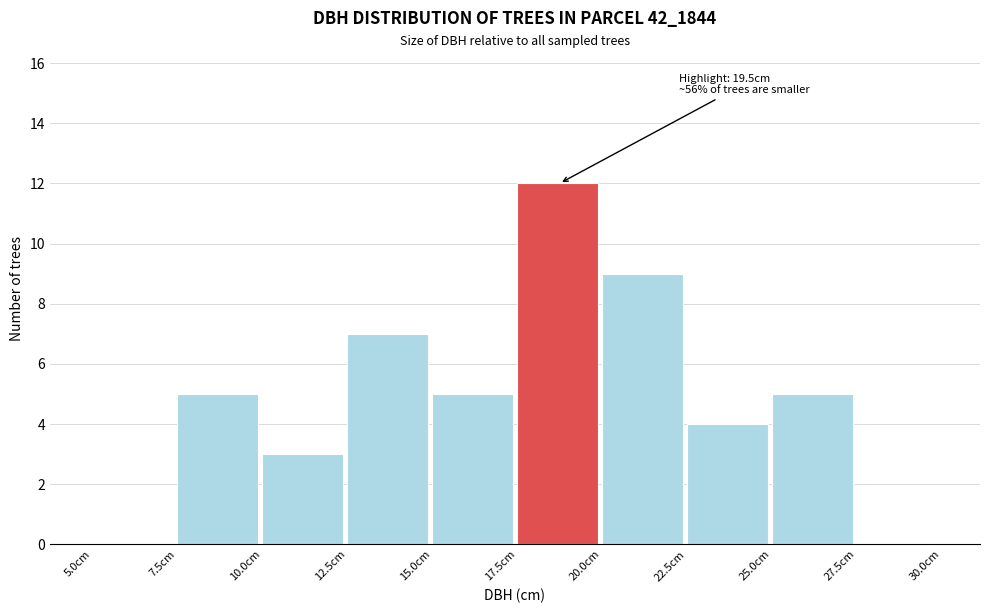

Which range on the x-axis has the tallest bar?

17.5 to 20.0